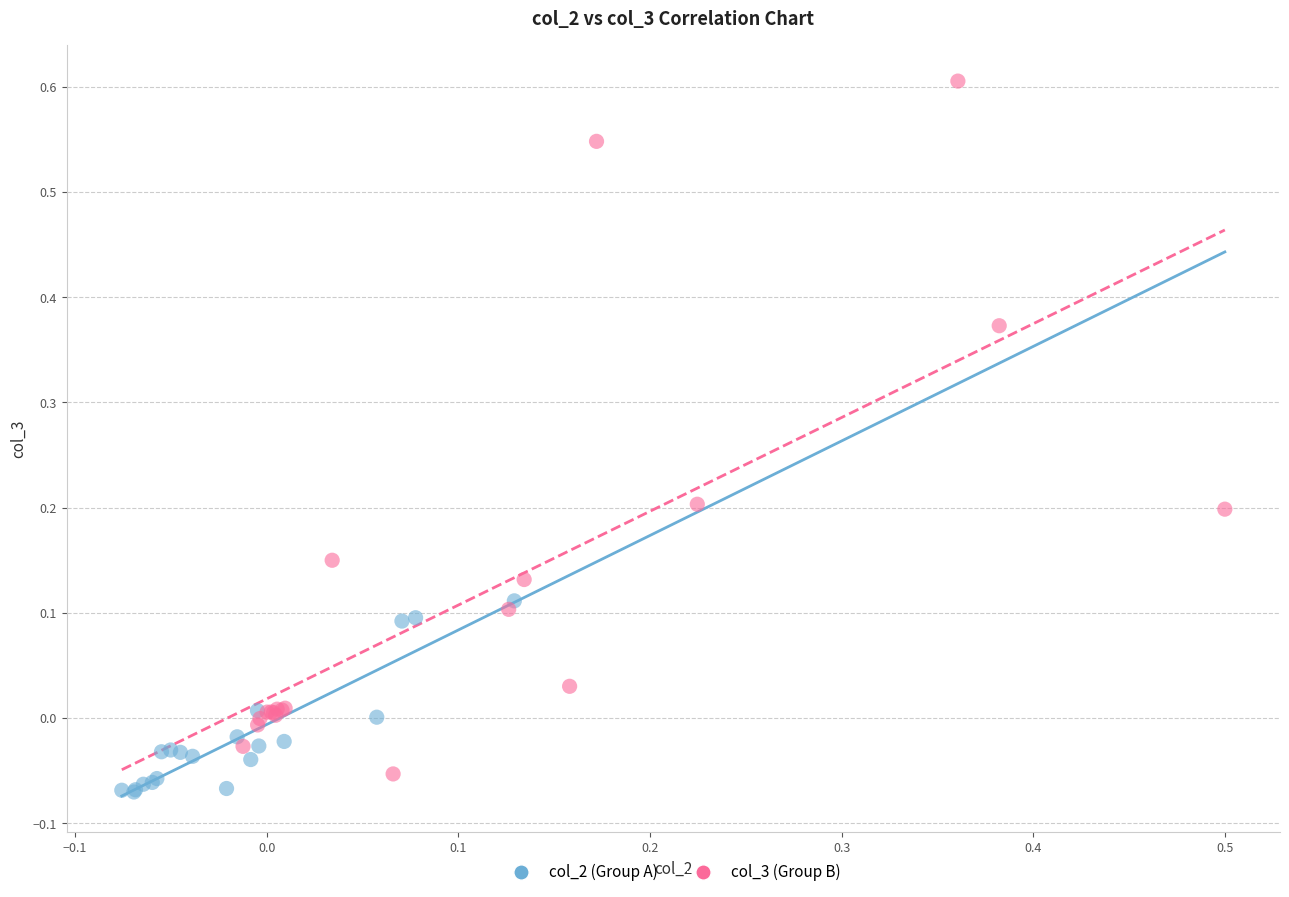

Which series has the largest Y range (max minus min)?

col_3 (Group B)